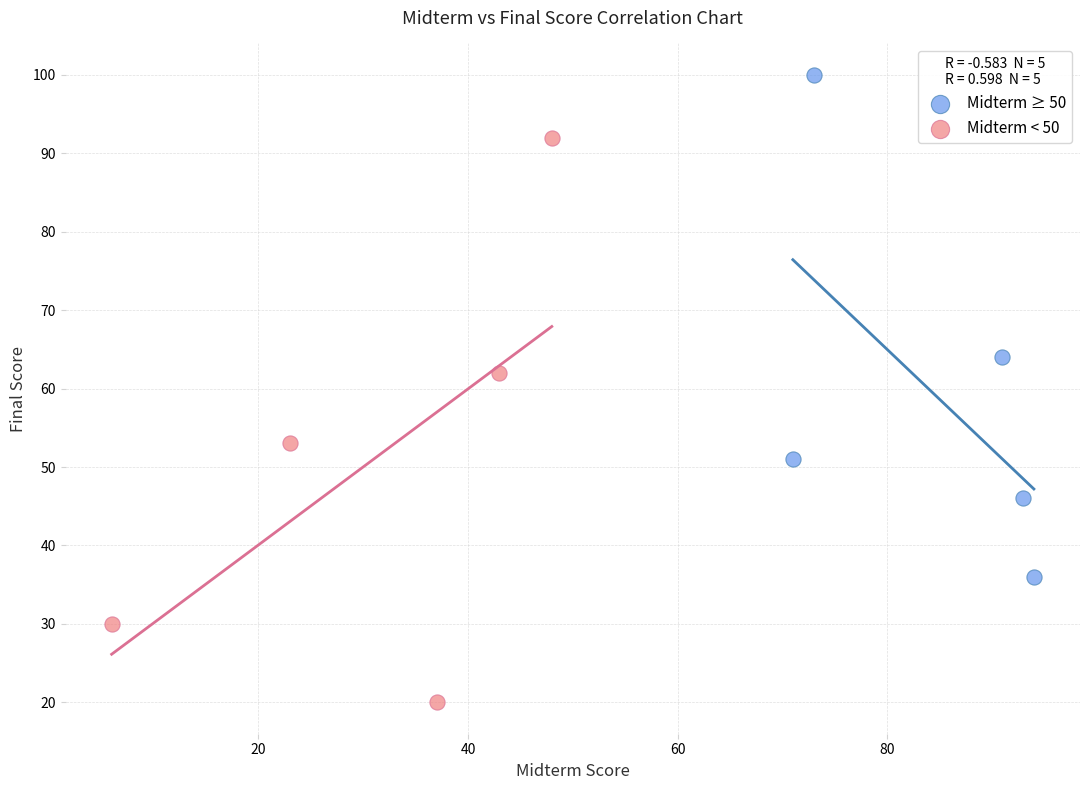

Which series reaches the minimum Y coordinate?

Midterm < 50